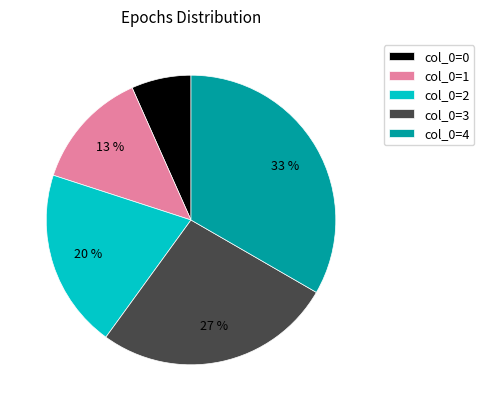

Combined, do col_0=0 and col_0=2 account for over 50%?

No